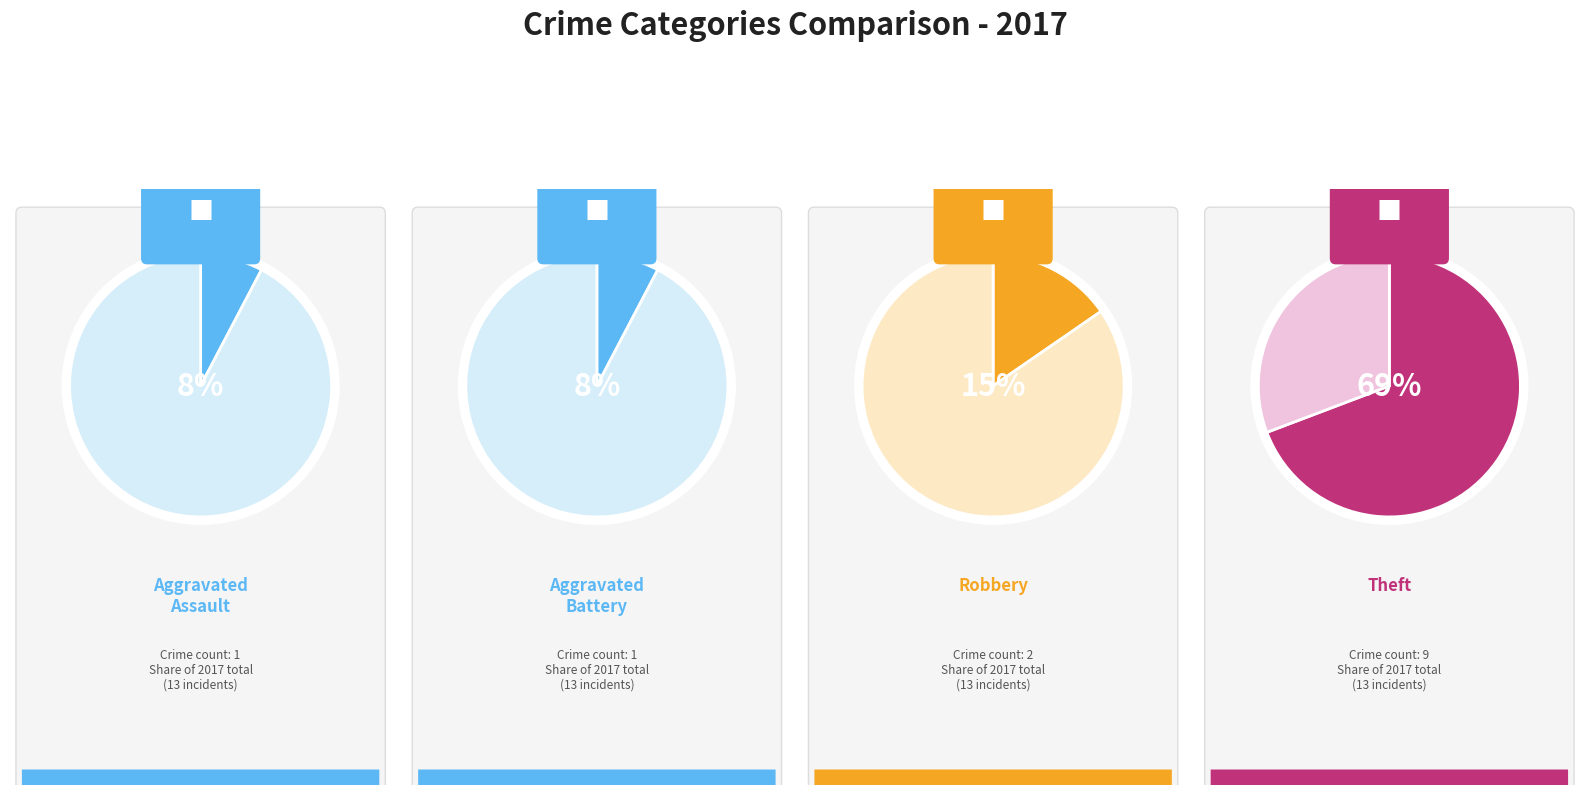

Does Aggravated Assault represent more than half of the total?

No